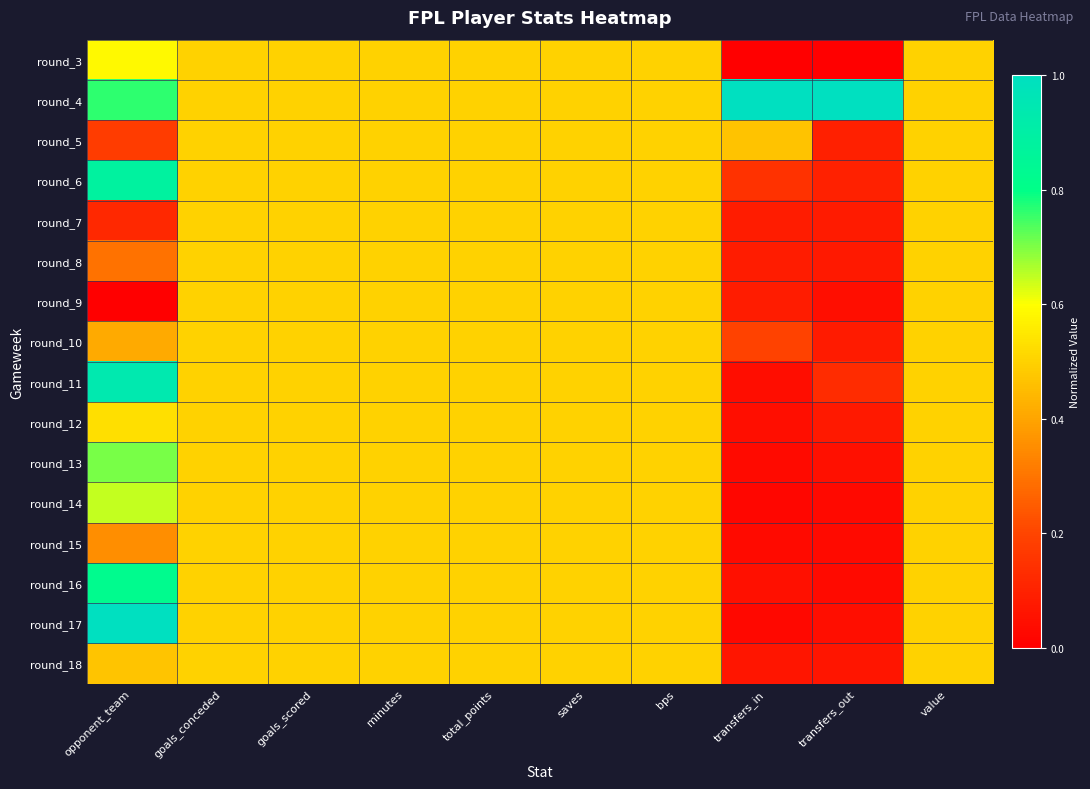

How many distinct data groups are displayed?

16